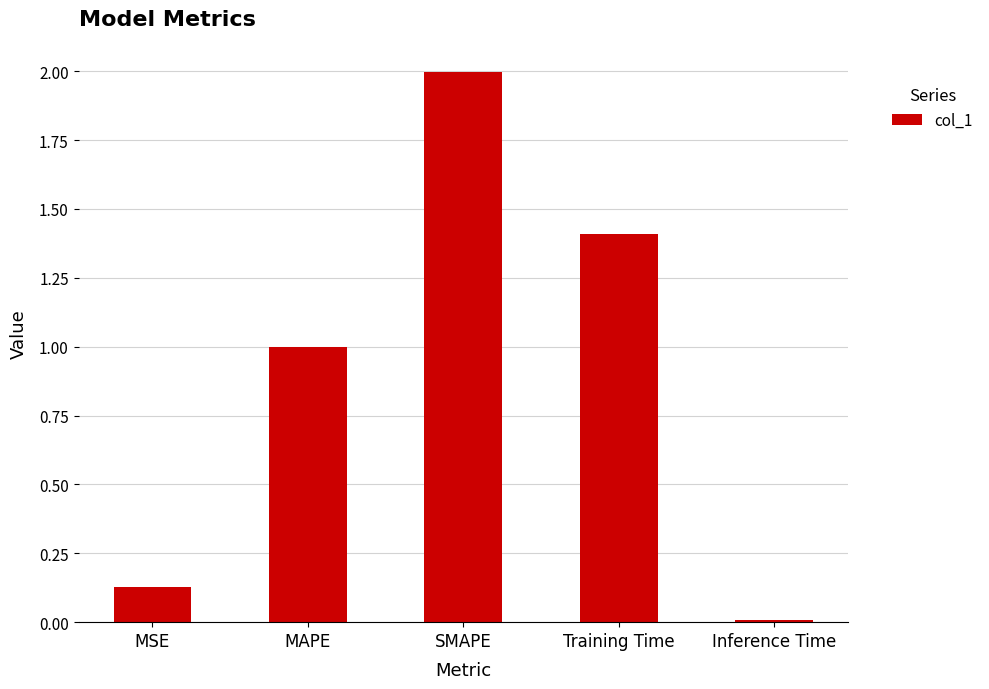

How many series are shown in this chart?

1